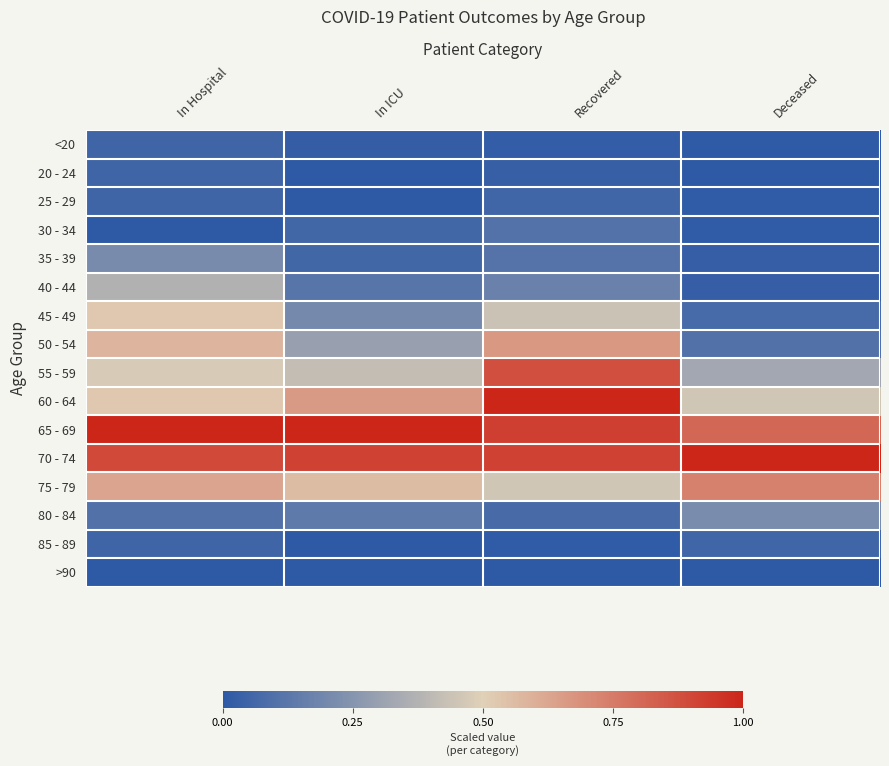

At which category is the sum across all series the highest?

Recovered